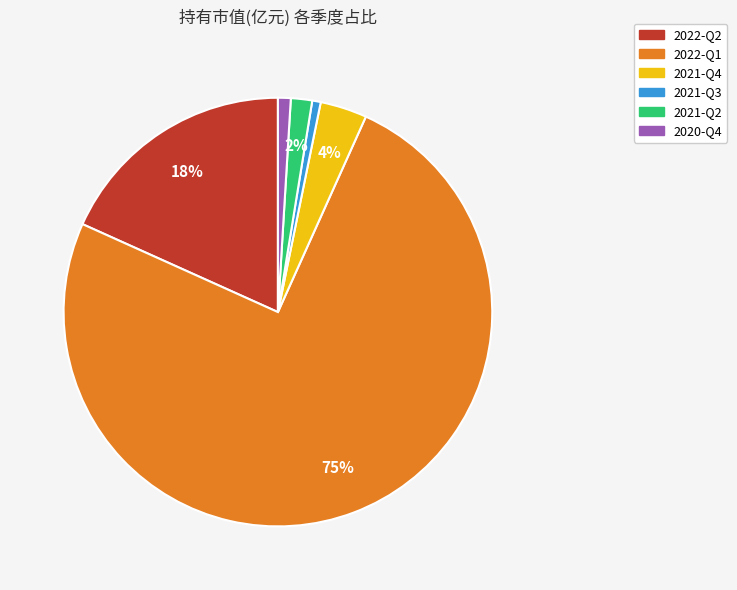

How many segments does this pie chart have?

6